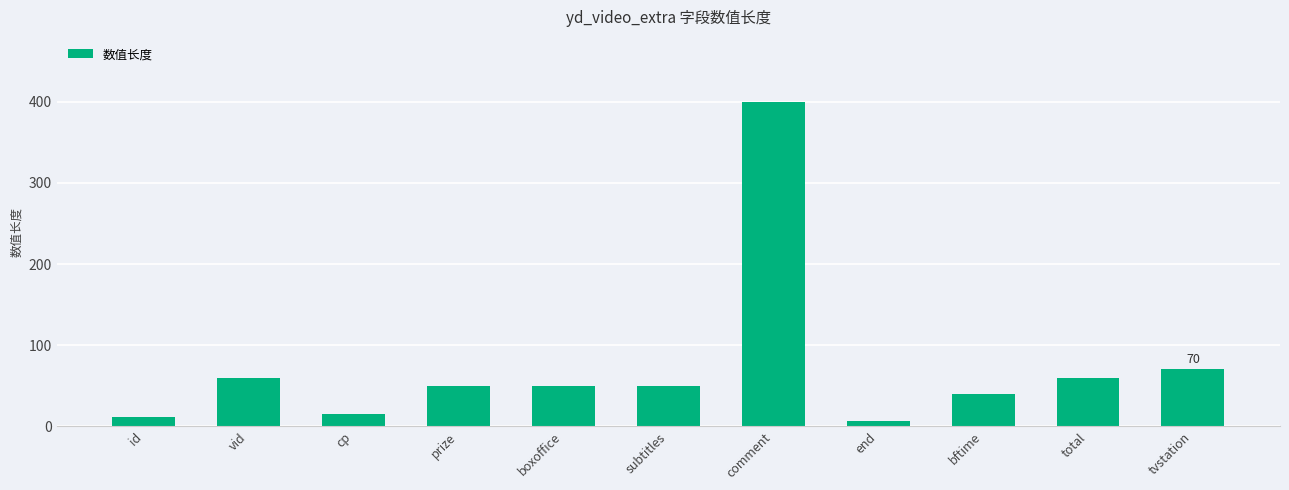

What is the change in value from vid to cp?

-45